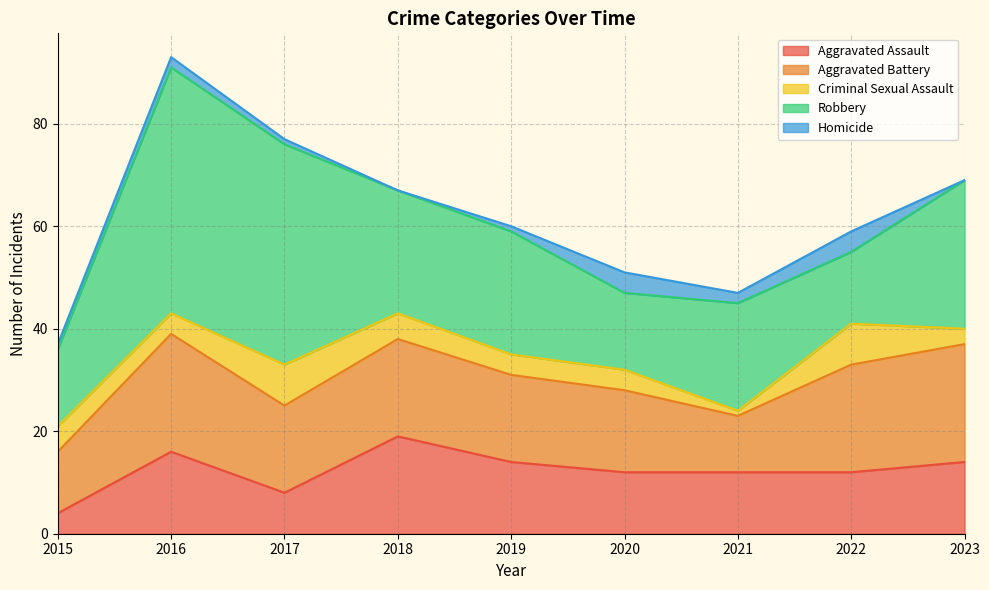

Is it true that Criminal Sexual Assault equals 5 at 2015?

True